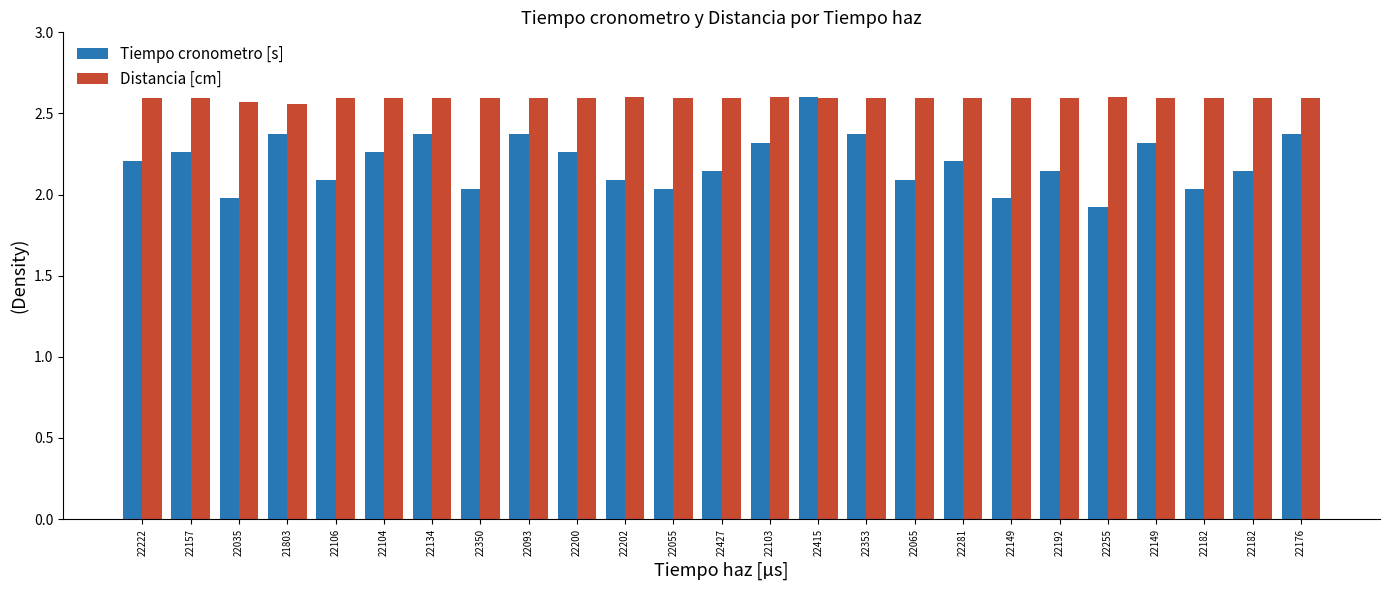

Count the number of categories in the chart.

25